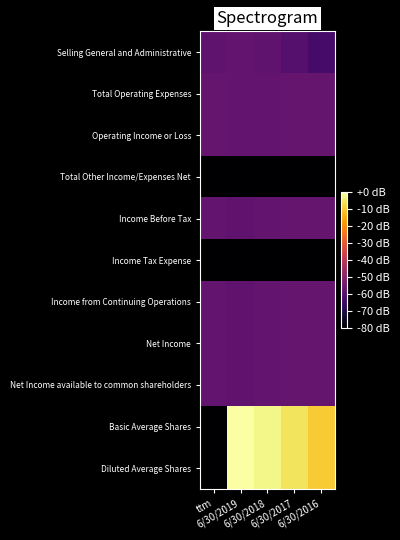

Reading left to right, what are all the values shown in this chart?

Selling General and Administrative: ttm=-57.9	6/30/2019=-57.8	6/30/2018=-58.2	6/30/2017=-60.0	6/30/2016=-63.0
Total Operating Expenses: ttm=-57.2	6/30/2019=-57.5	6/30/2018=-57.3	6/30/2017=-57.0	6/30/2016=-56.9
Operating Income or Loss: ttm=-57.2	6/30/2019=-57.5	6/30/2018=-57.3	6/30/2017=-57.0	6/30/2016=-56.9
Total Other Income/Expenses Net: ttm=-80.0	6/30/2019=-80.0	6/30/2018=-80.0	6/30/2017=-80.0	6/30/2016=-80.0
Income Before Tax: ttm=-57.6	6/30/2019=-57.9	6/30/2018=-57.6	6/30/2017=-56.7	6/30/2016=-56.9
Income Tax Expense: ttm=-80.0	6/30/2019=-80.0	6/30/2018=-80.0	6/30/2017=-80.0	6/30/2016=-80.0
Income from Continuing Operations: ttm=-57.6	6/30/2019=-57.9	6/30/2018=-57.6	6/30/2017=-56.7	6/30/2016=-56.9
Net Income: ttm=-57.6	6/30/2019=-57.9	6/30/2018=-57.6	6/30/2017=-56.7	6/30/2016=-56.9
Net Income available to common shareholders: ttm=-57.6	6/30/2019=-57.9	6/30/2018=-57.6	6/30/2017=-56.7	6/30/2016=-56.9
Basic Average Shares: ttm=-80.0	6/30/2019=0.0	6/30/2018=-2.2	6/30/2017=-5.9	6/30/2016=-9.8
Diluted Average Shares: ttm=-80.0	6/30/2019=0.0	6/30/2018=-2.2	6/30/2017=-5.9	6/30/2016=-9.8